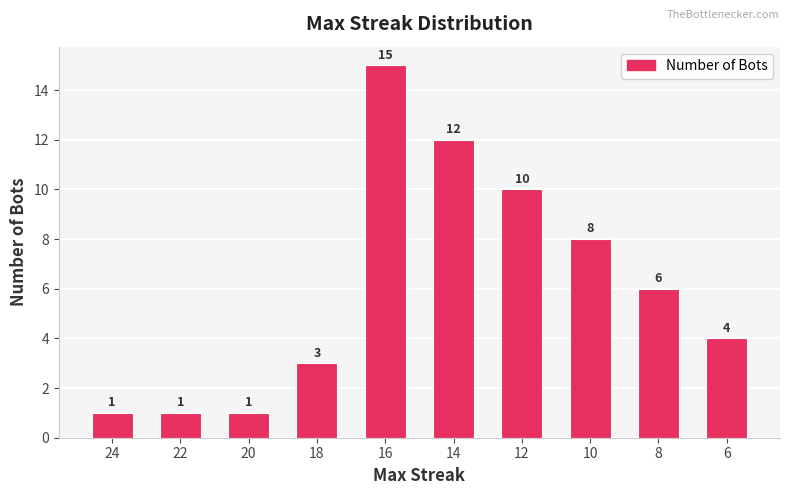

How many values are below 6?

5